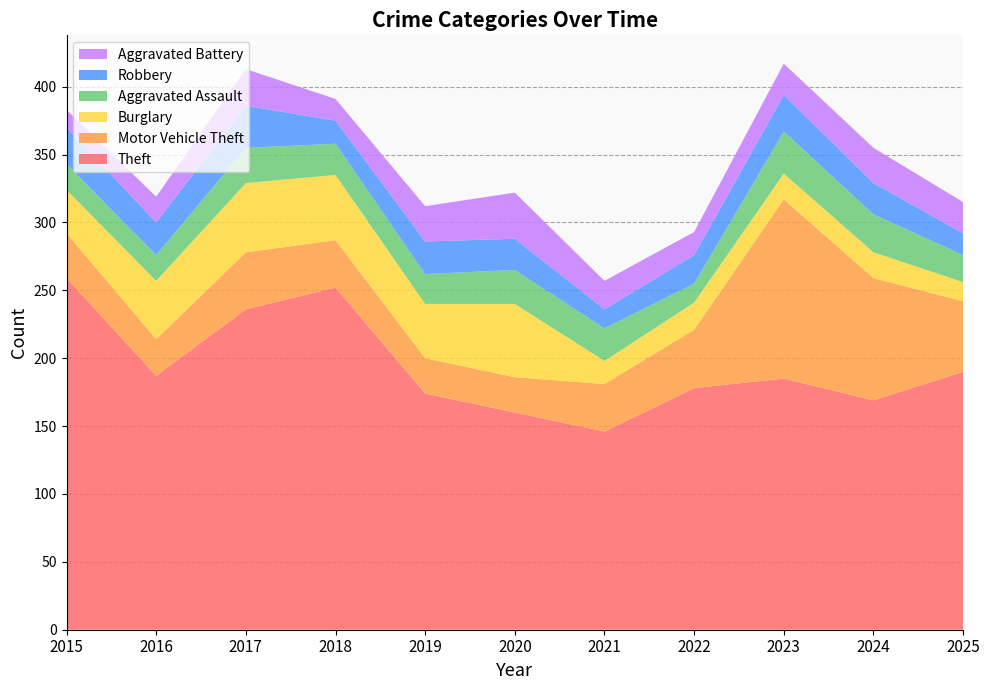

Reading left to right, what are all the values shown in this chart?

Theft: 259	187	236	252	174	160	146	178	185	169	190
Motor Vehicle Theft: 33	27	42	35	26	26	35	43	132	90	52
Burglary: 32	43	51	48	40	54	17	20	19	19	14
Aggravated Assault: 19	19	26	23	22	25	24	14	31	28	20
Robbery: 27	24	31	17	24	23	14	21	27	23	16
Aggravated Battery: 13	19	27	16	26	34	21	17	23	26	23